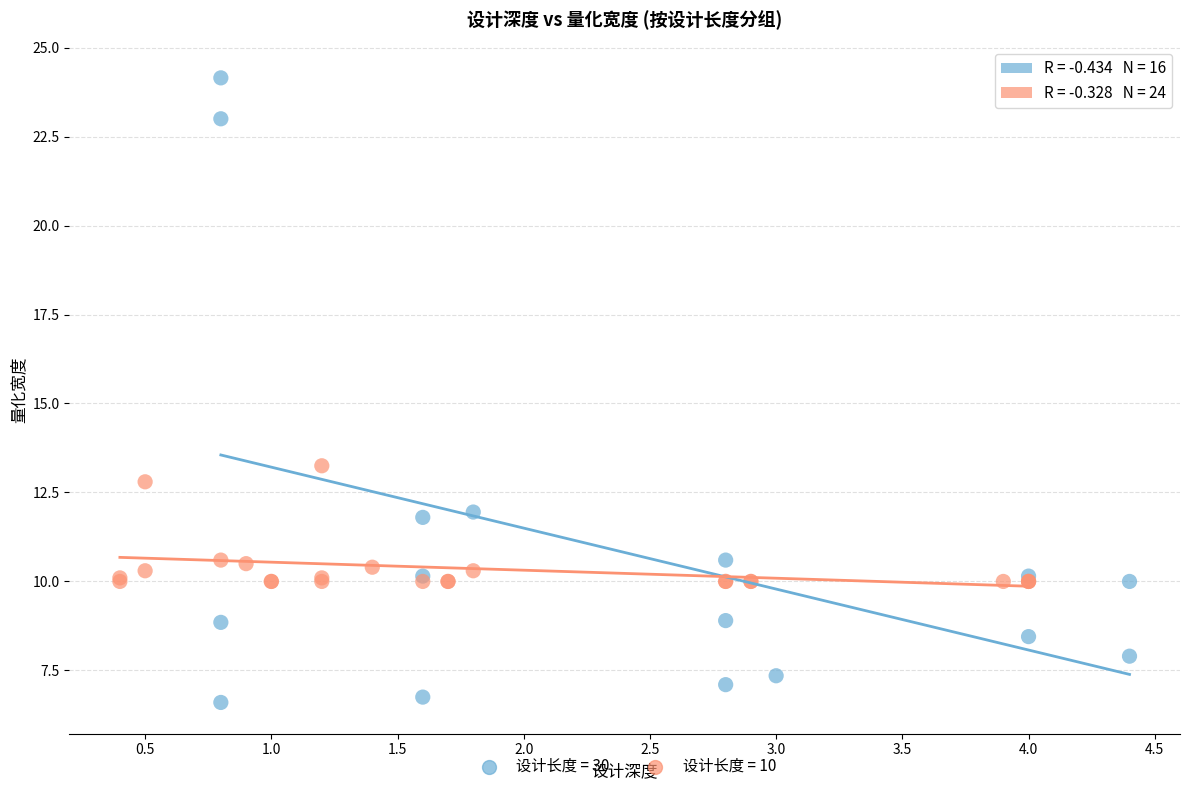

Which series has the largest Y range (max minus min)?

设计长度 = 30